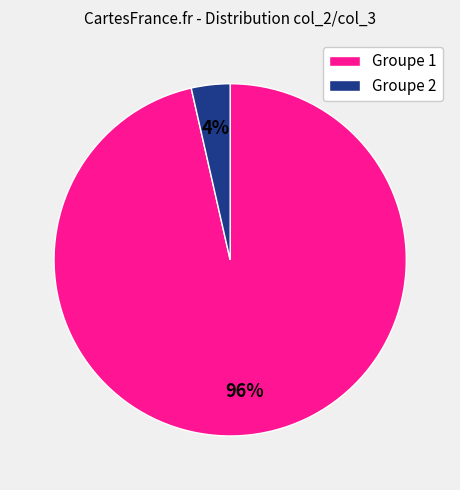

Does any single category account for the majority?

Yes